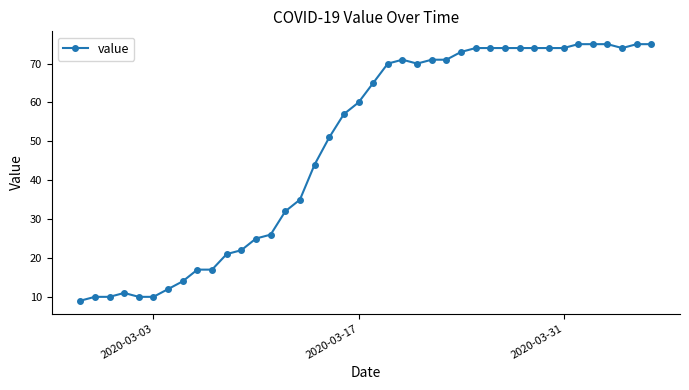

What is the average value?

49